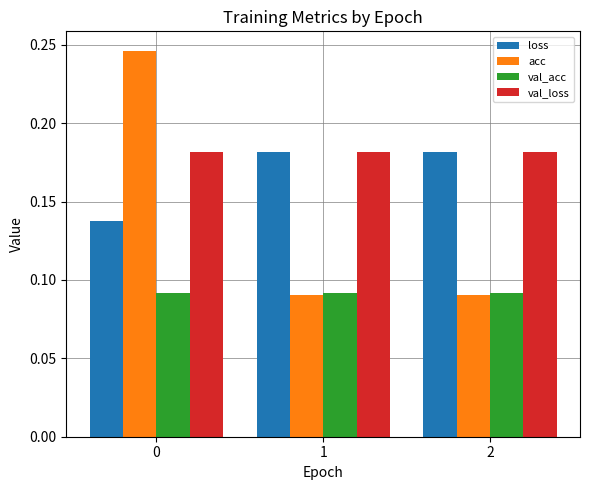

What is the sum of the acc values at 0 and 2?

0.3